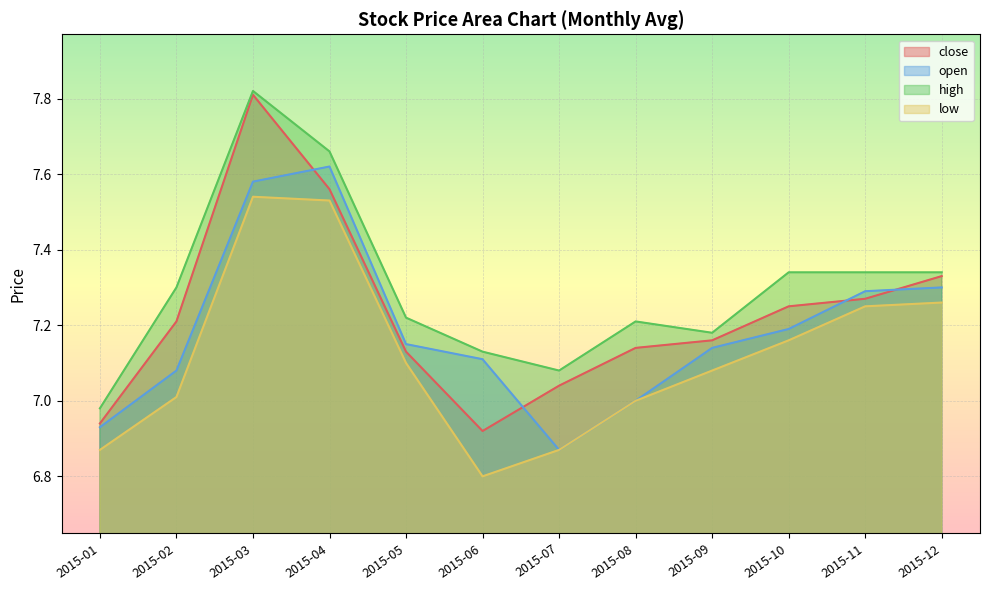

Where is open nearest to the value 7?

2015-08